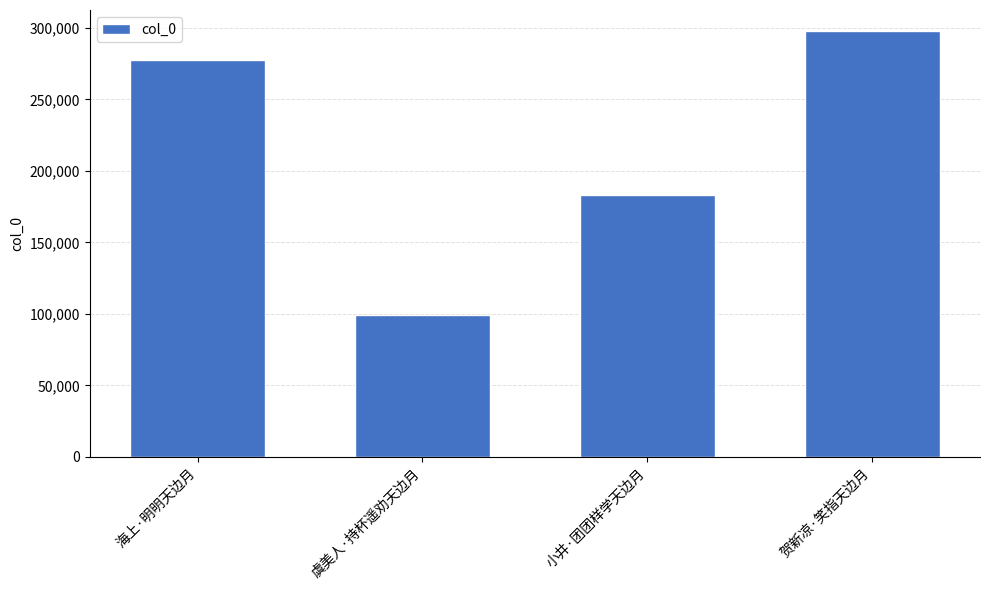

What is the difference between the values at 海上·明明天边月 and 贺新凉·笑指天边月?

20183